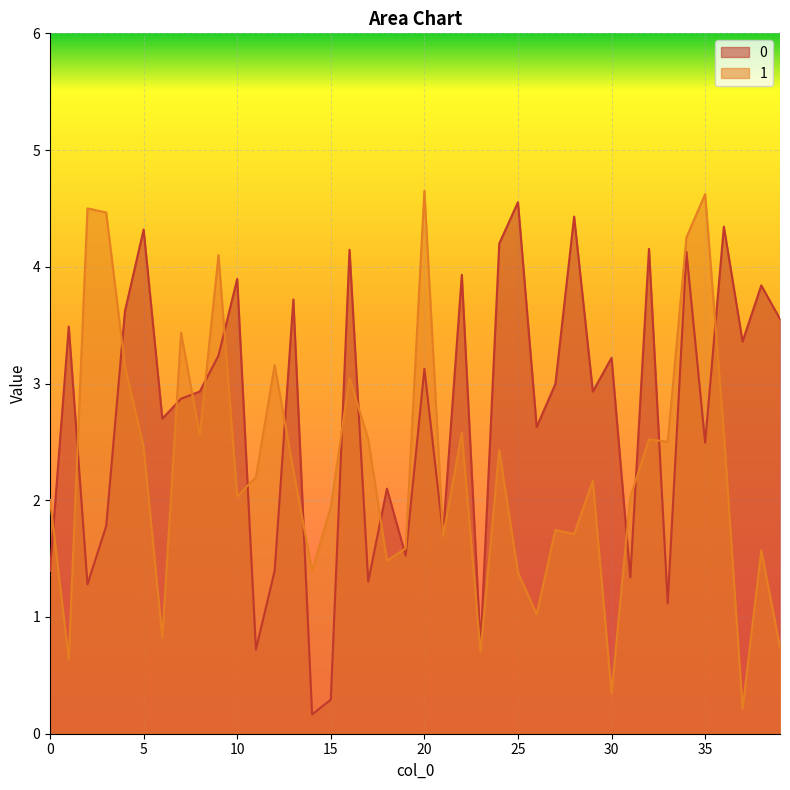

Where is 0 nearest to the value 2?

18